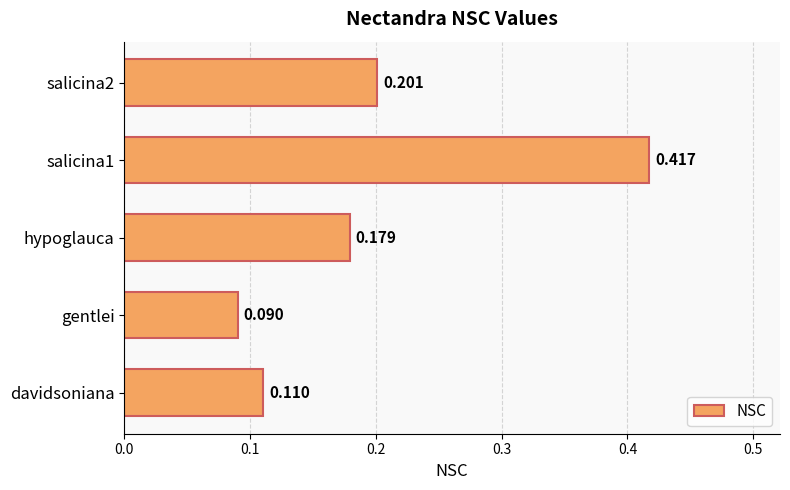

List the labels in order of value, smallest first.

gentlei, davidsoniana, hypoglauca, salicina2, salicina1